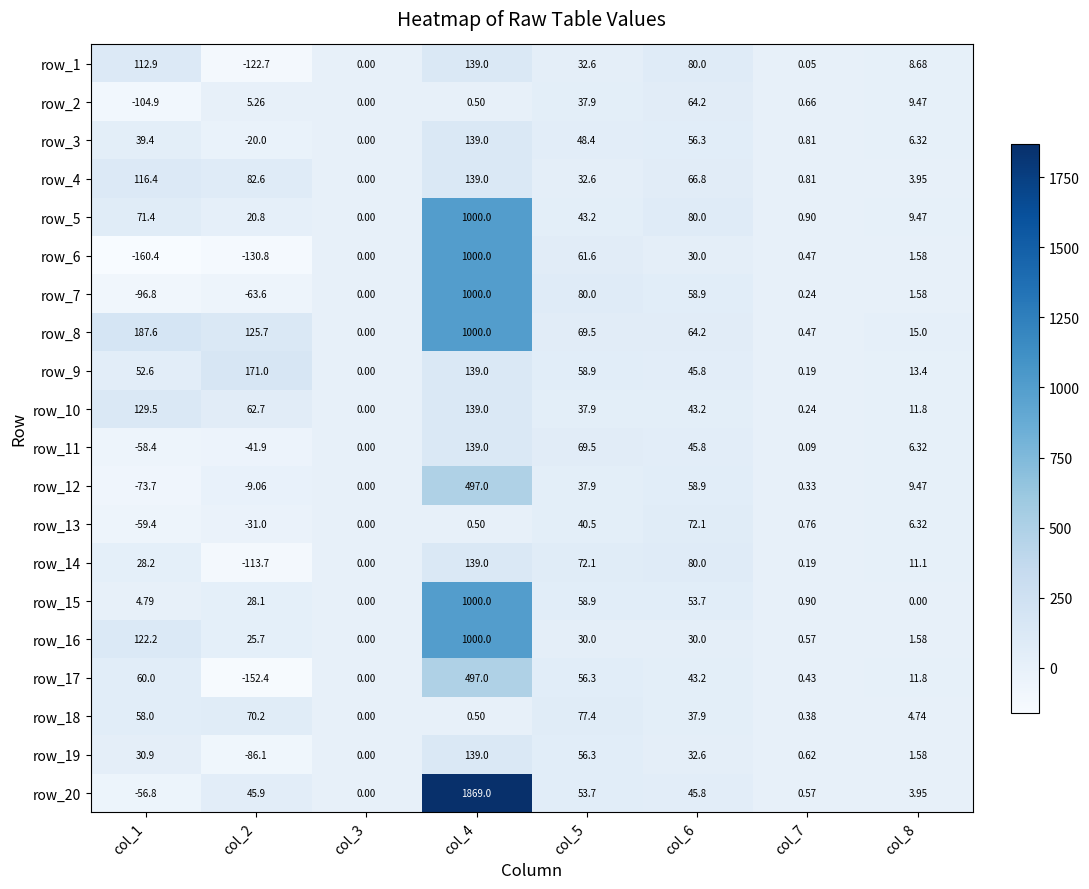

At which category is the sum across all series the highest?

col_4